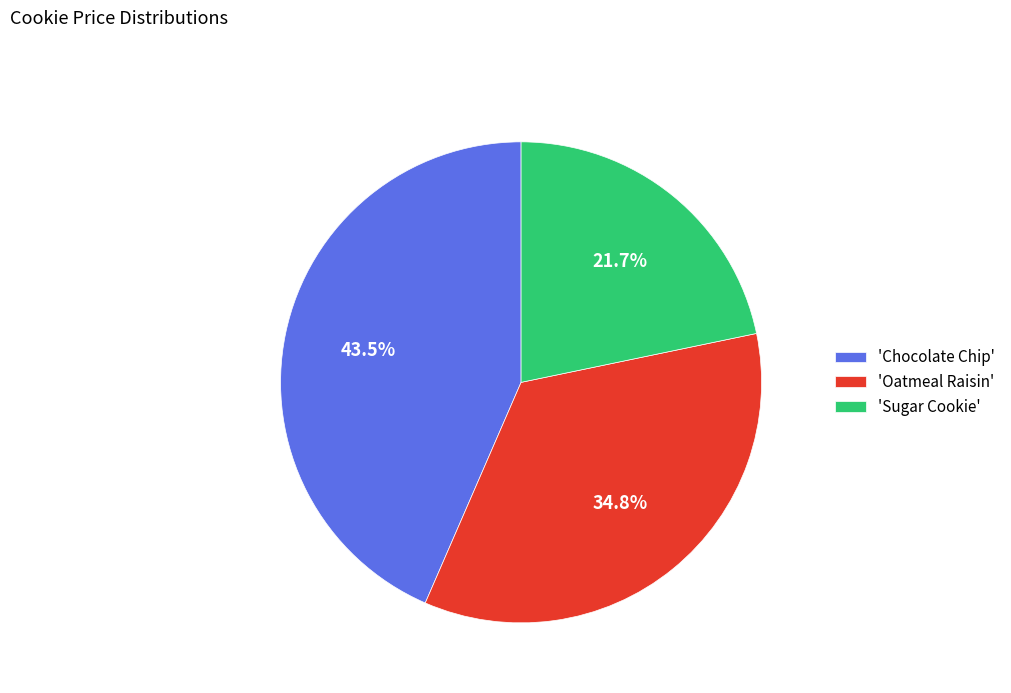

What is the ratio of the value at 'Oatmeal Raisin' to the value at 'Chocolate Chip'?

0.8